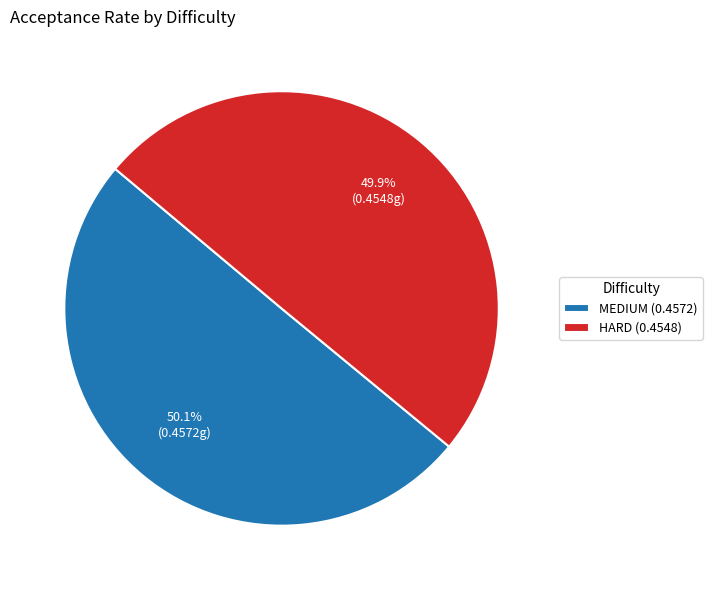

Is there any slice that represents more than half of the pie?

Yes